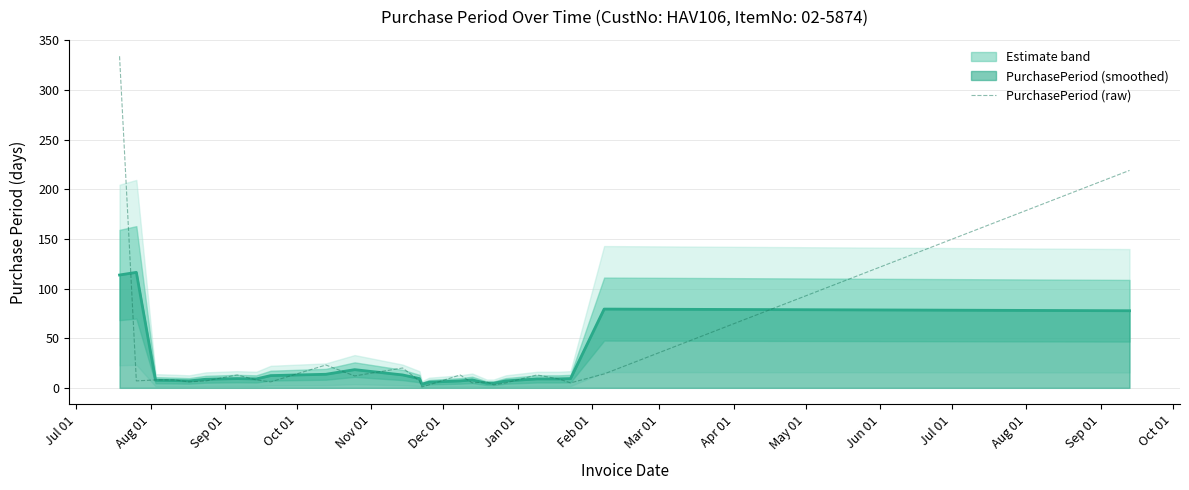

Read the value at Jul 01, to the nearest 5.

5